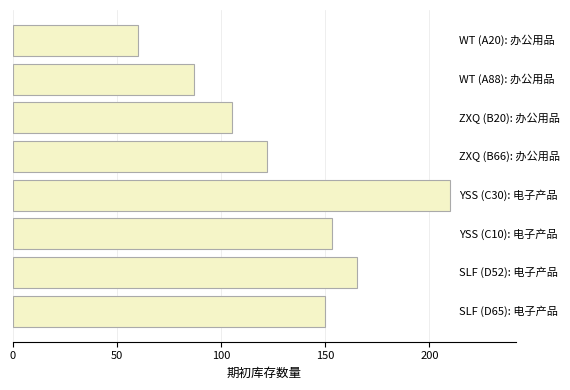

How many distinct data groups are displayed?

1